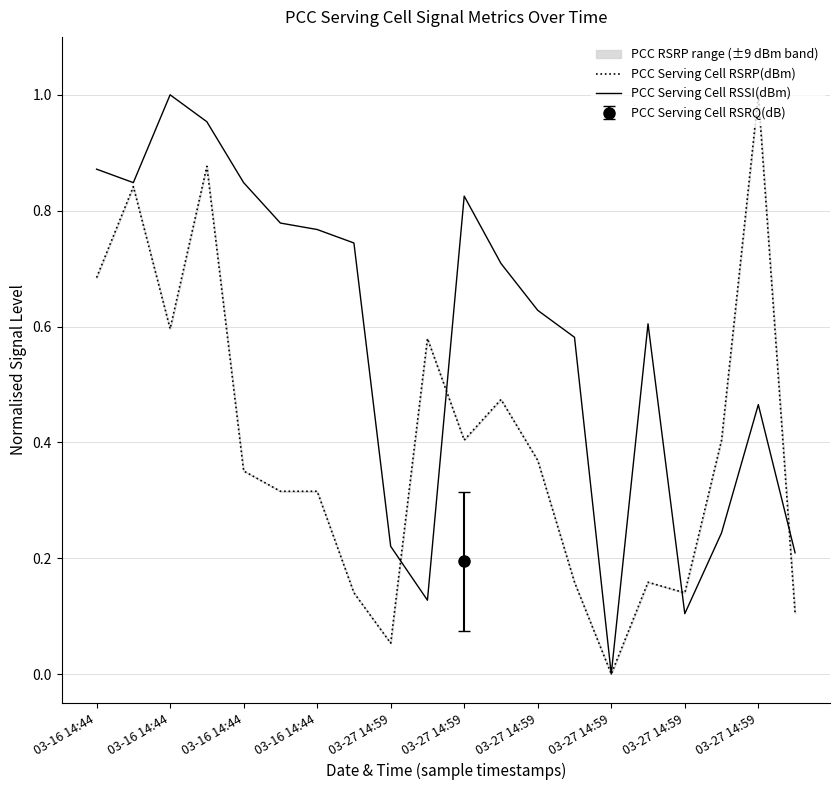

Which category has the highest value in the PCC Serving Cell RSSI(dBm) series?

03-16 14:44